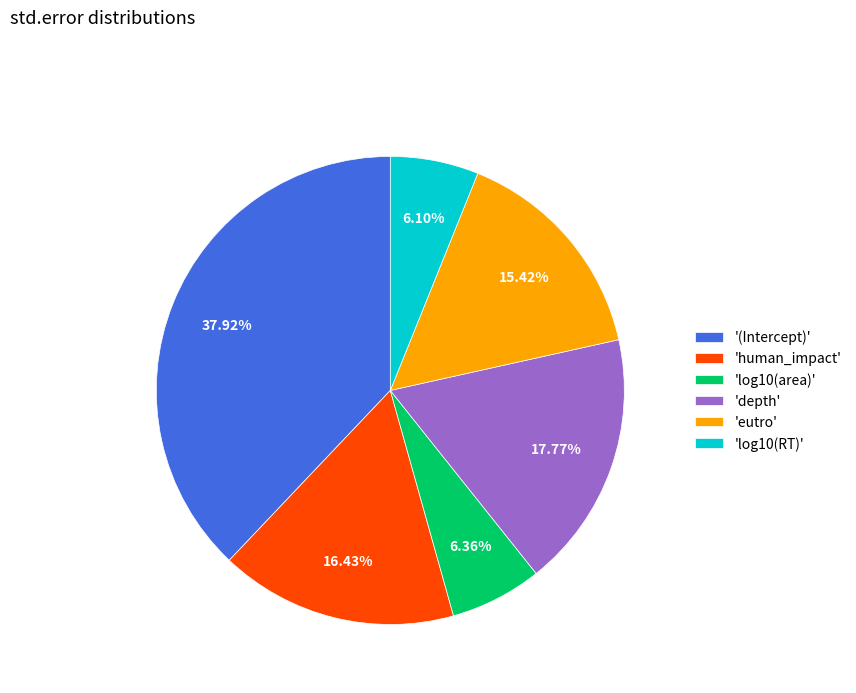

Is there a majority slice in this chart?

No